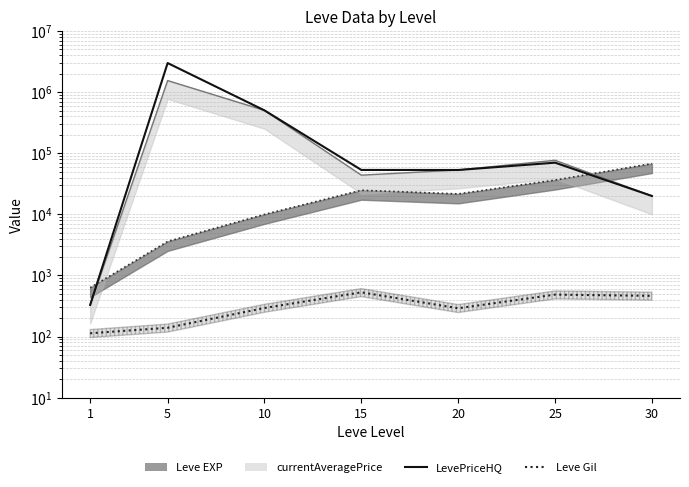

Reading right to left, what are all the values shown in this chart?

LevePriceHQ: 19999	70144	53248	53332	503449	3000000	329
Leve Gil: 463	485	290	529	293	139	113